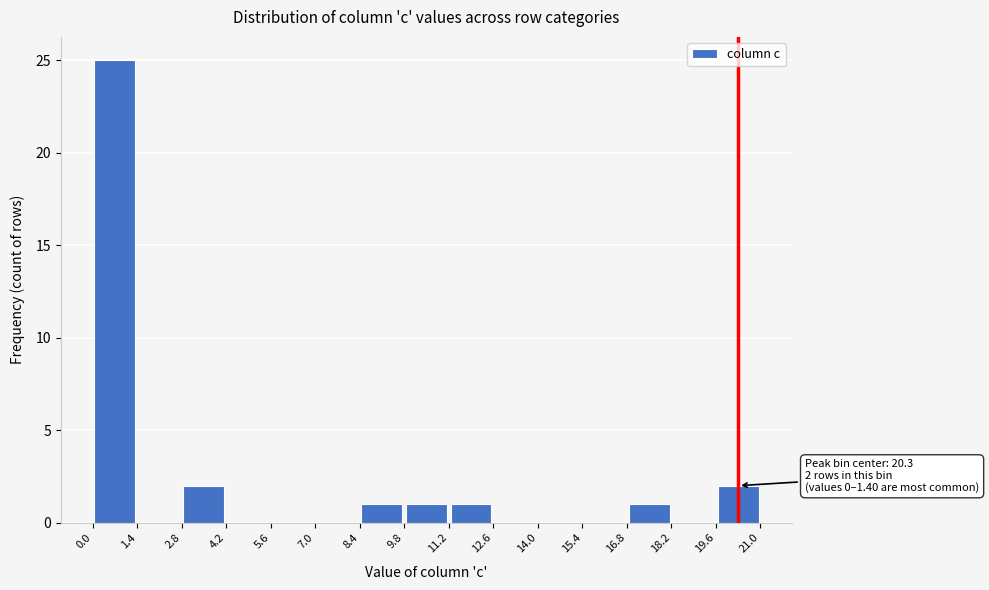

Over which range of the x-axis is the bar tallest?

0.0 to 1.4